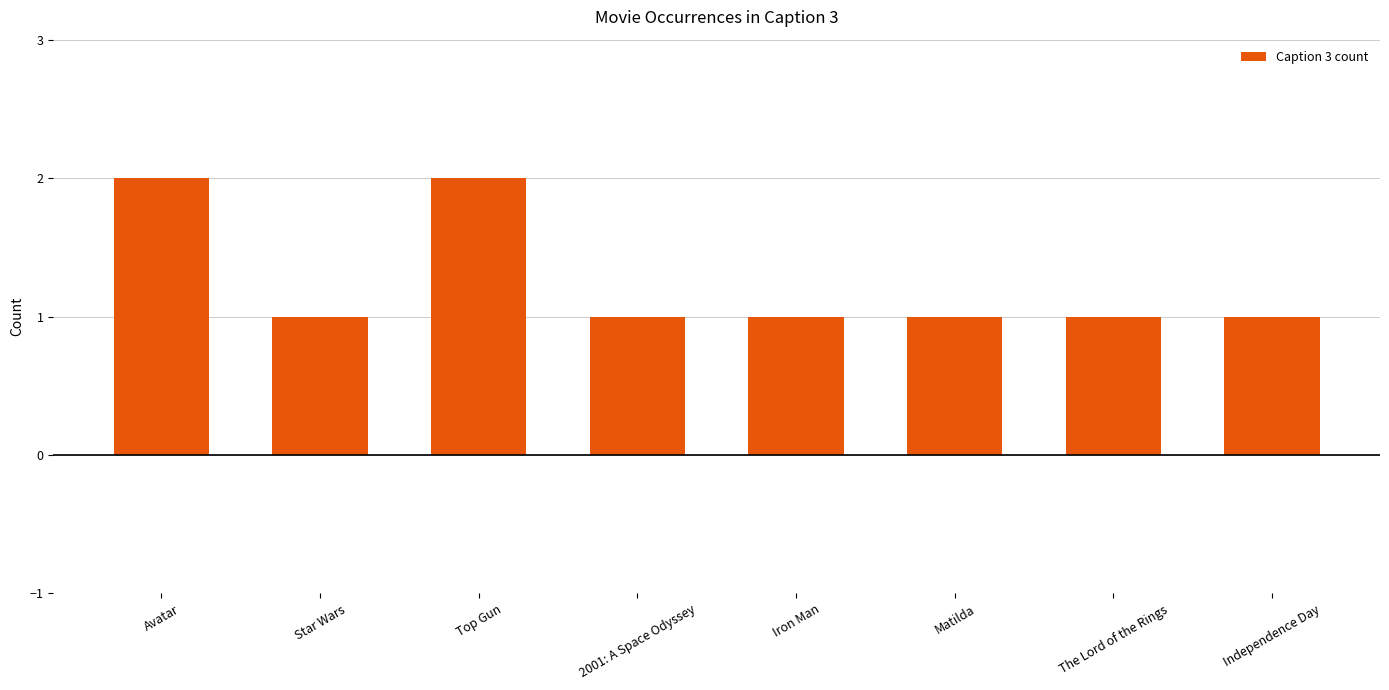

What is the label of the 2nd bar from the right?

The Lord of the Rings